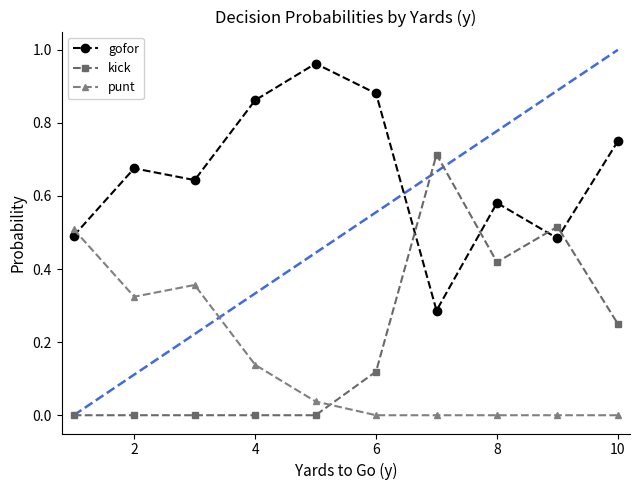

True or false: kick has a value of 0.0 at 2.

True